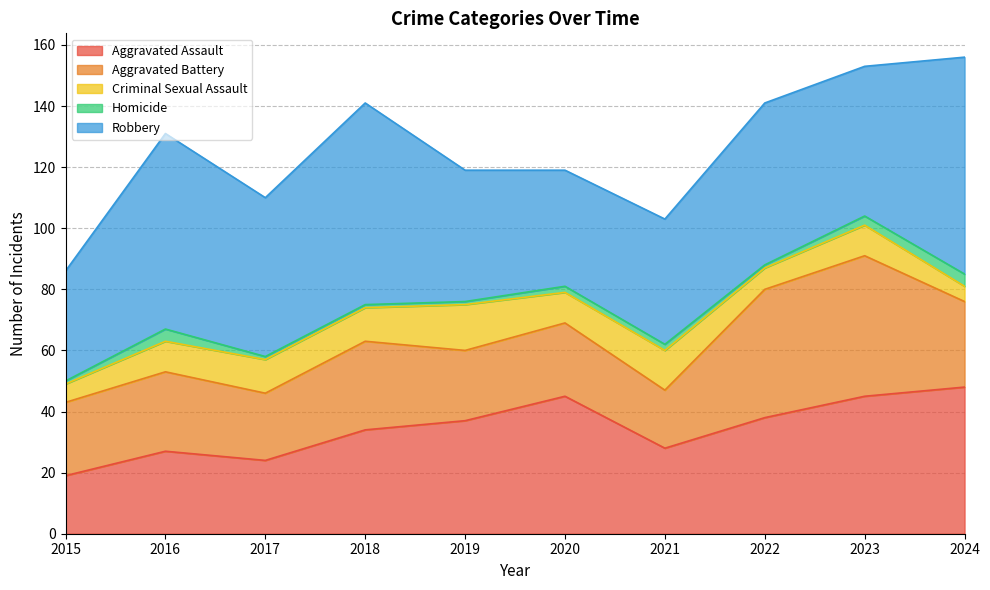

Rank the categories by Robbery value from highest to lowest.

2024, 2018, 2016, 2022, 2017, 2023, 2019, 2021, 2020, 2015